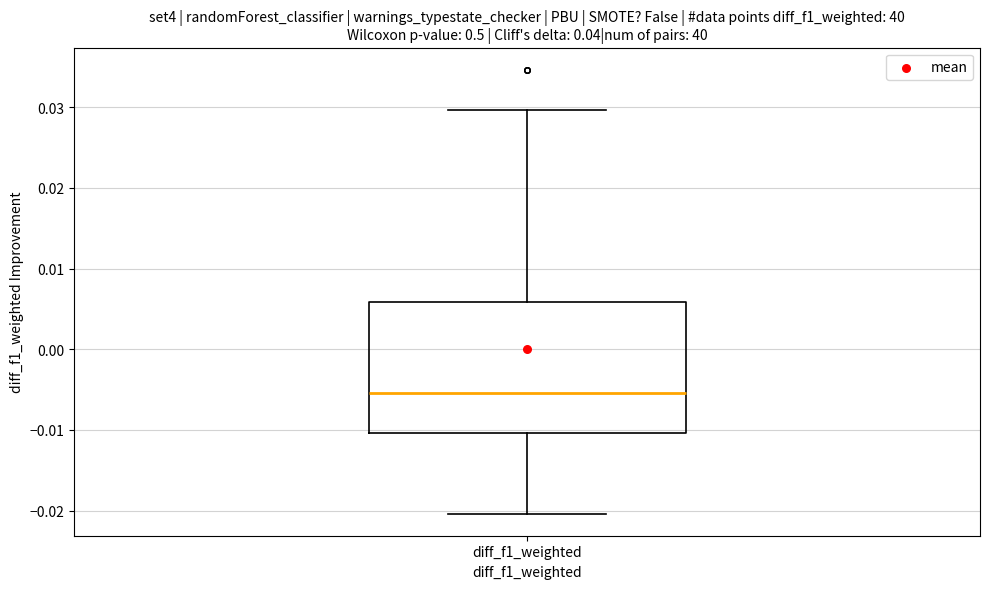

Transcribe this box plot: give where the median line is, the range the box spans, and where the two whiskers end, as read against the y-axis. The values are not printed on the chart, so give them approximately, as read against the axis.

median -0.005, box -0.010 to 0.006, whiskers -0.020 to 0.030